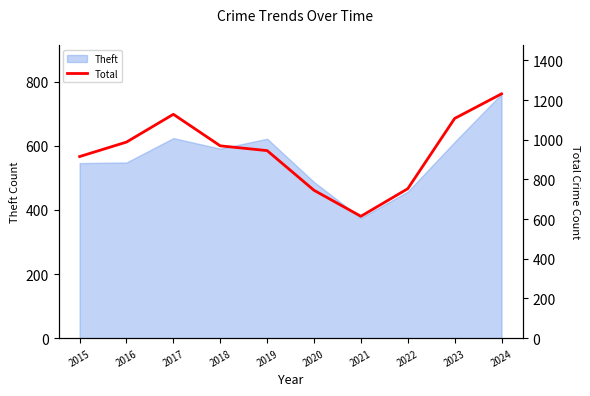

At which label does Theft reach its minimum?

2021